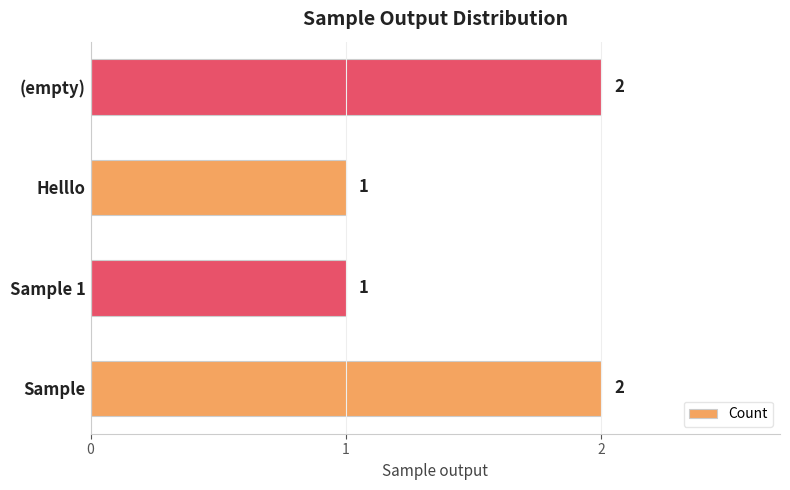

How many values are between 1 and 2?

4